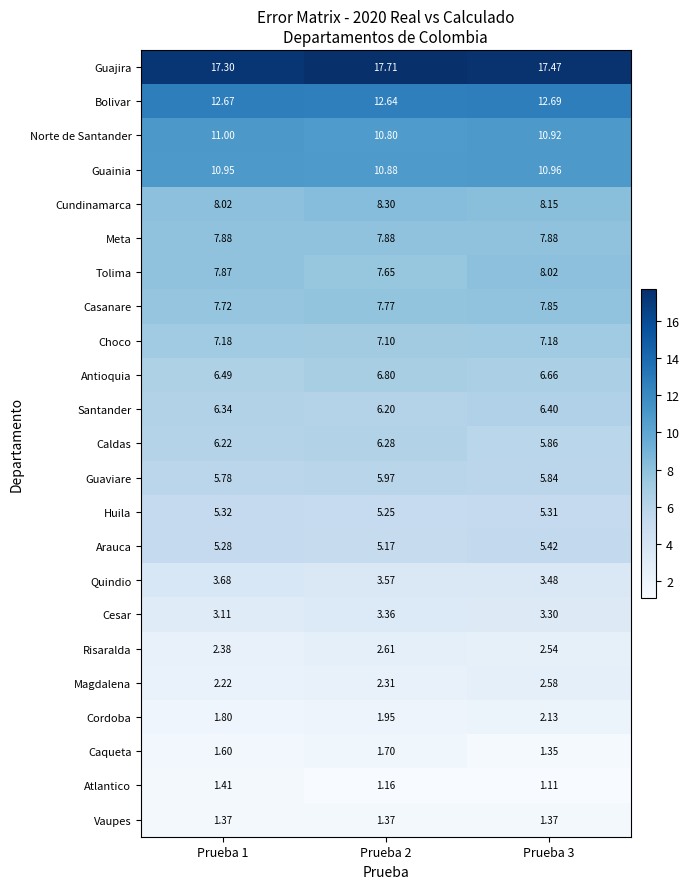

Which series has the widest spread of values?

Caldas